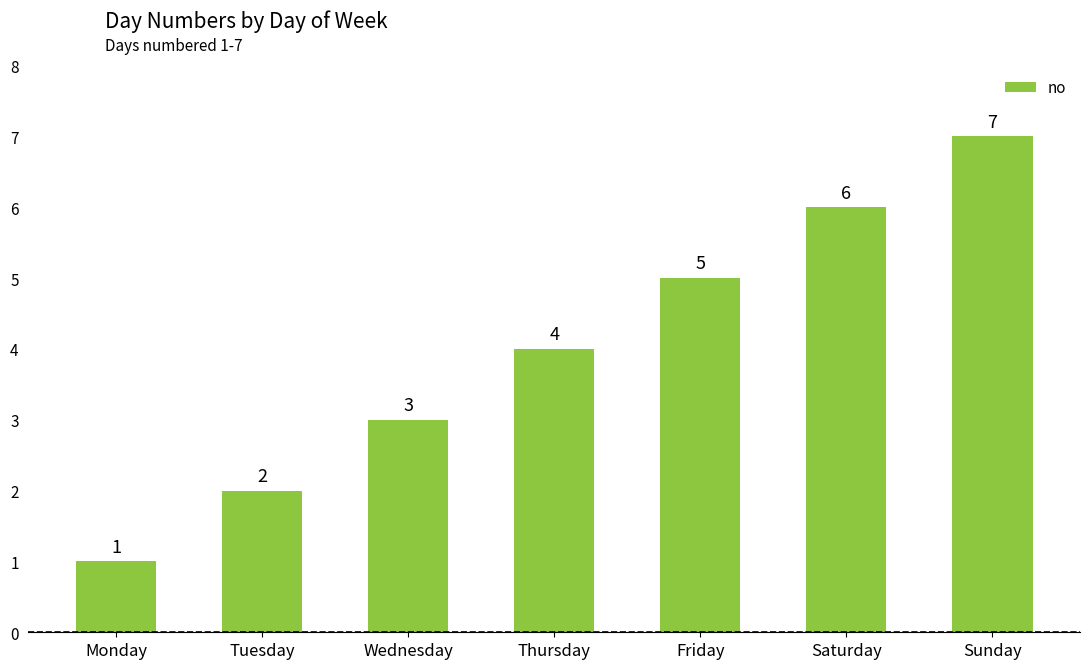

Rank the categories by value from highest to lowest.

Sunday, Saturday, Friday, Thursday, Wednesday, Tuesday, Monday